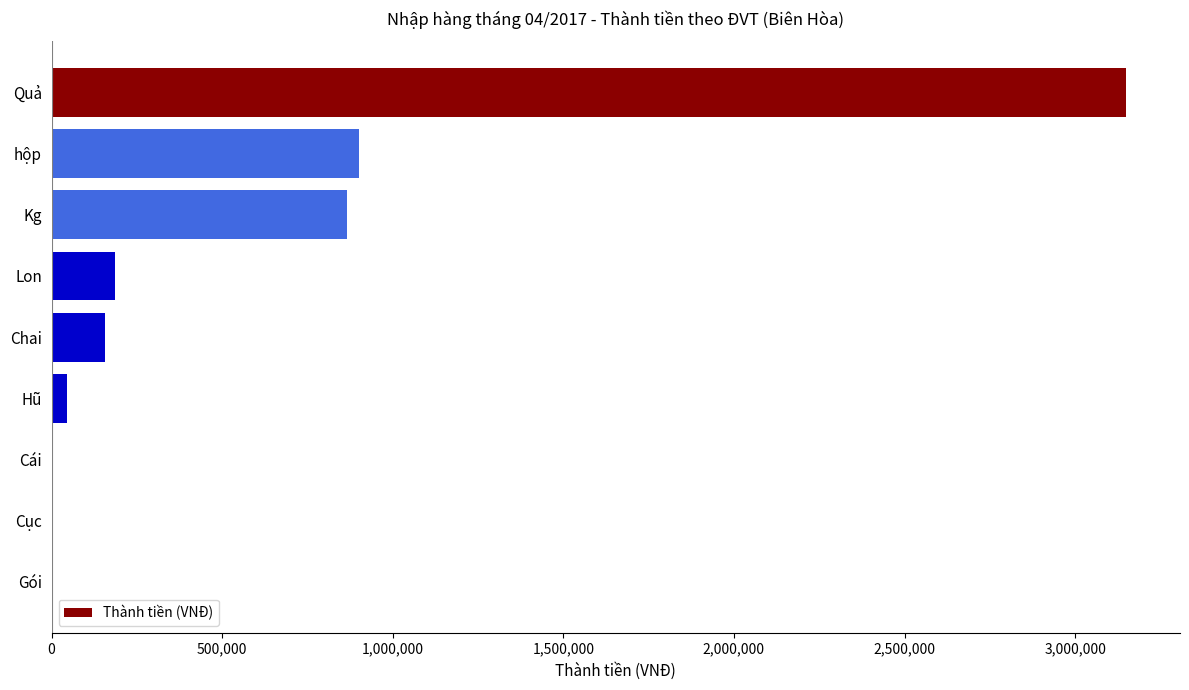

How many categories are shown in the chart?

9